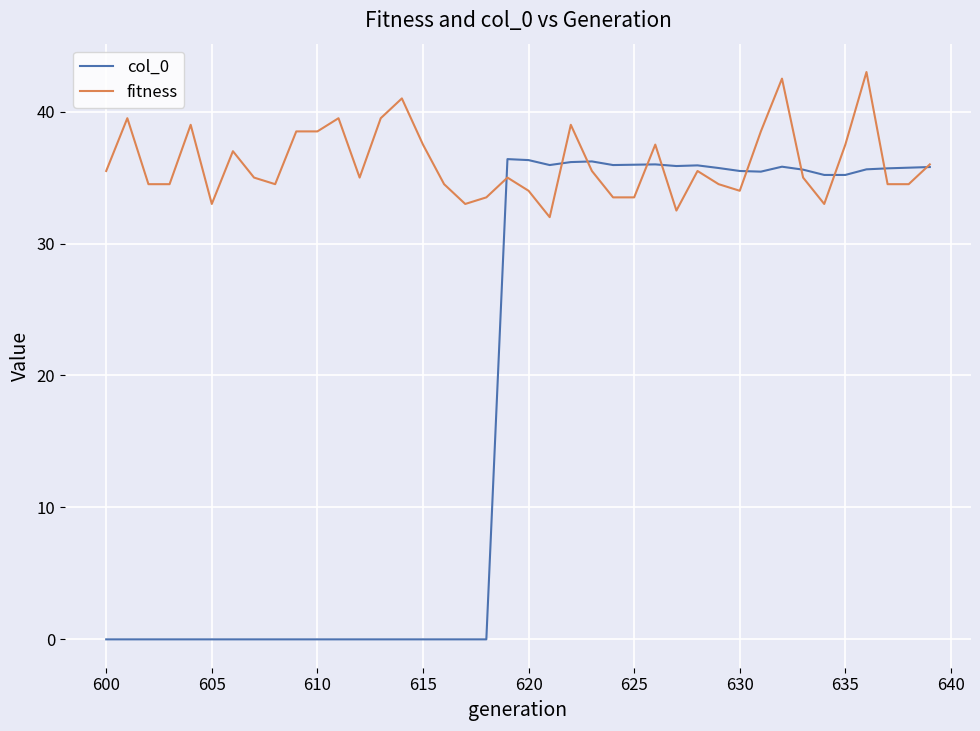

What are all the series names shown in the legend?

col_0, fitness